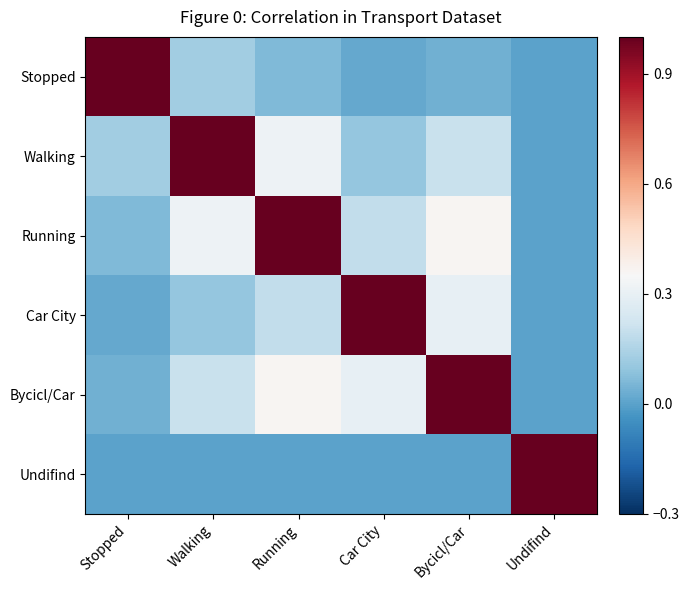

At Walking, list the series in order from largest to smallest.

Walking, Running, Bycicl/Car, Stopped, Car City, Undifind